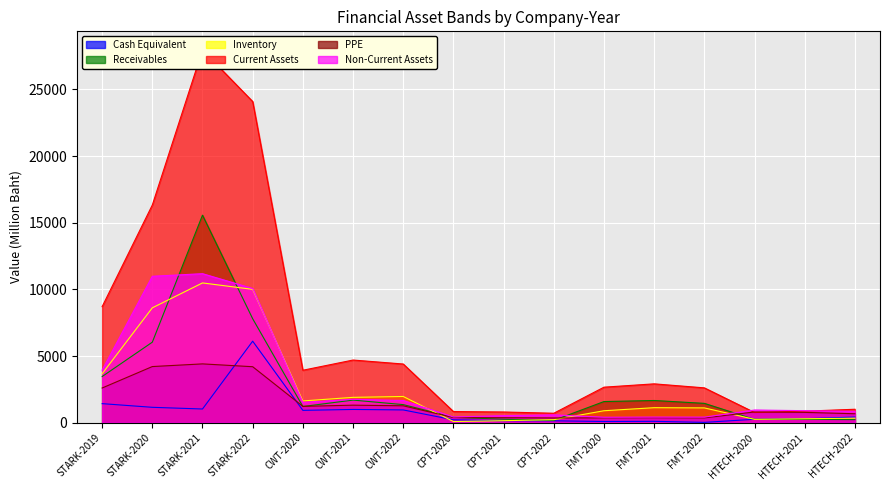

What is the value of the Inventory point at the 8th from the left?

89.6